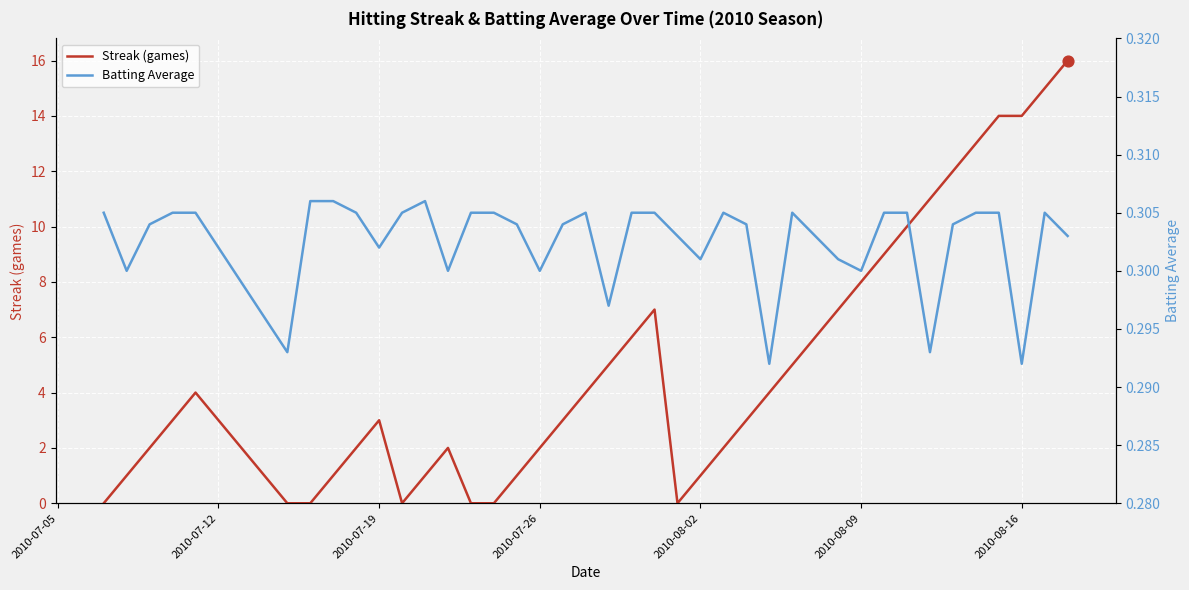

At how many categories does at least one series exceed 10?

7